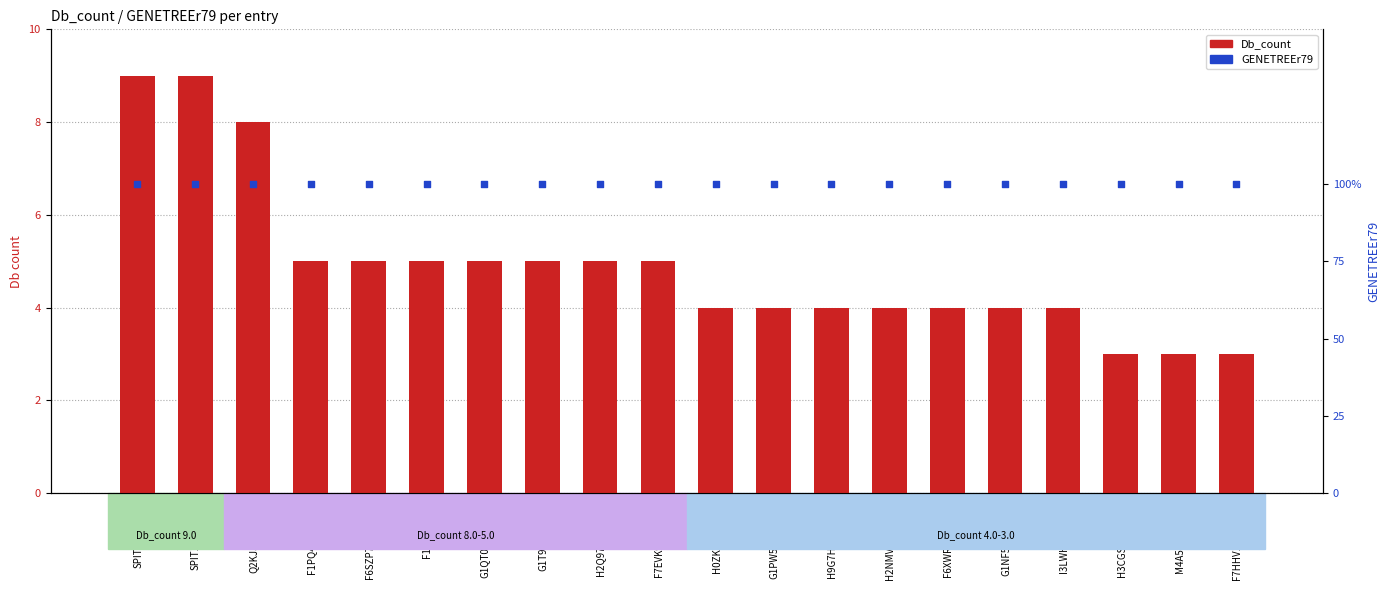

At how many categories does at least one series exceed 1?

20